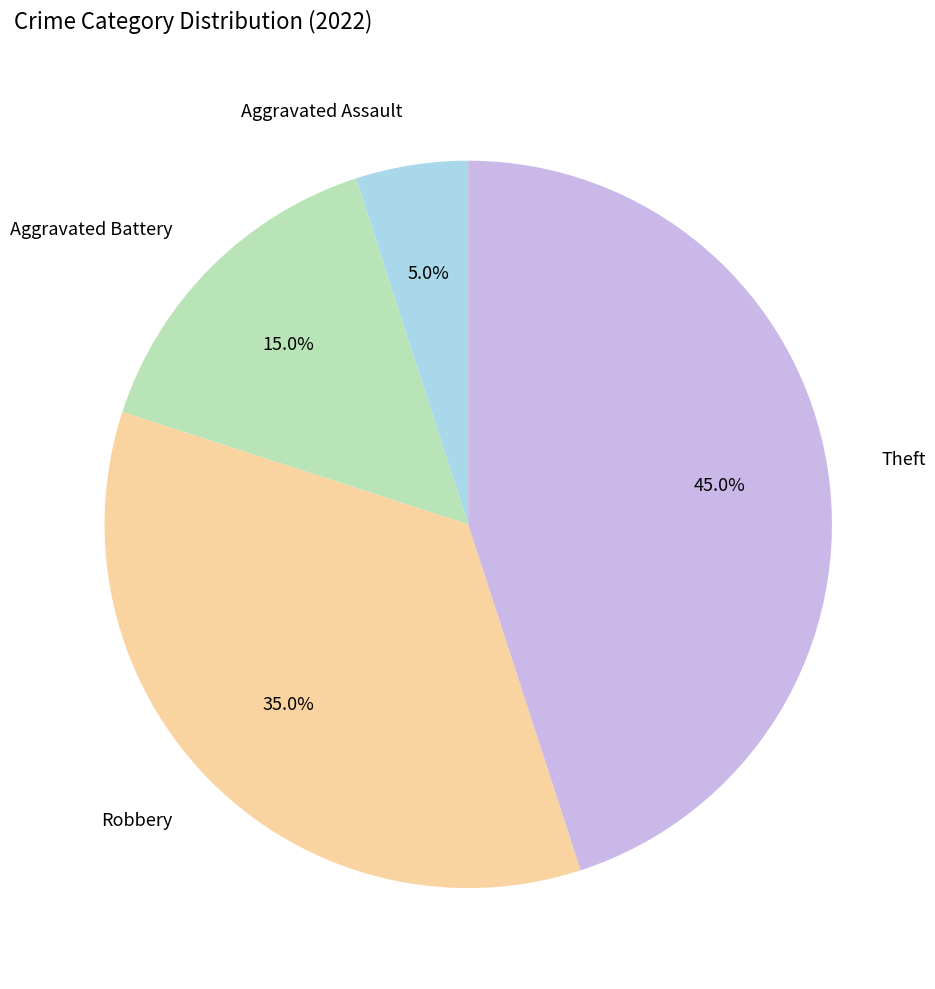

True or false: Theft accounts for 45% of the total.

True